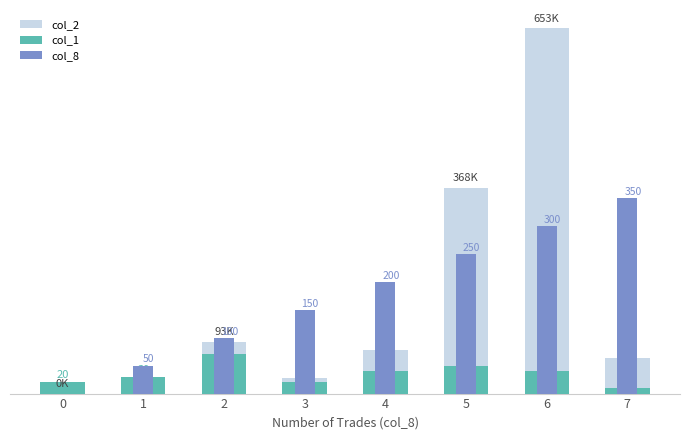

What is the sum of the col_1 values at 7 and 6?

50000